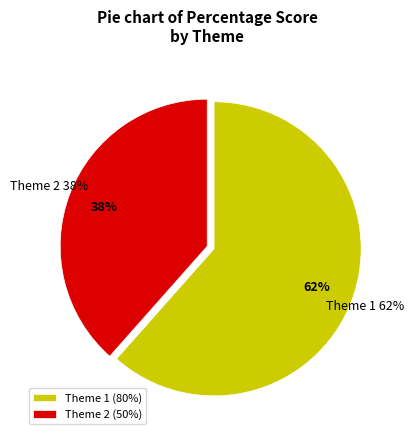

Which category accounts for the majority?

Theme 1